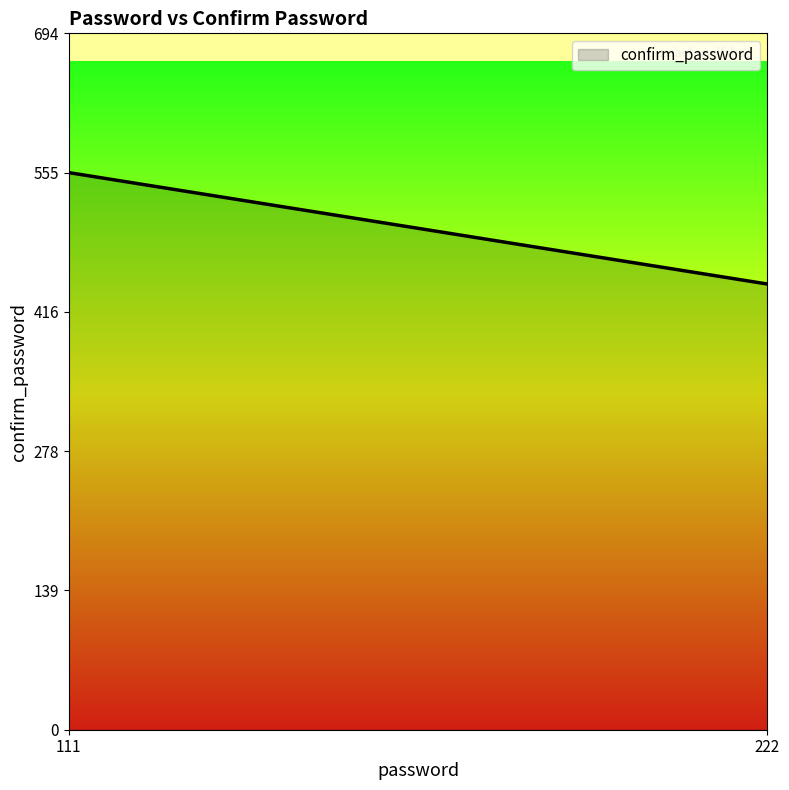

Rank the categories by value from highest to lowest.

111, 222